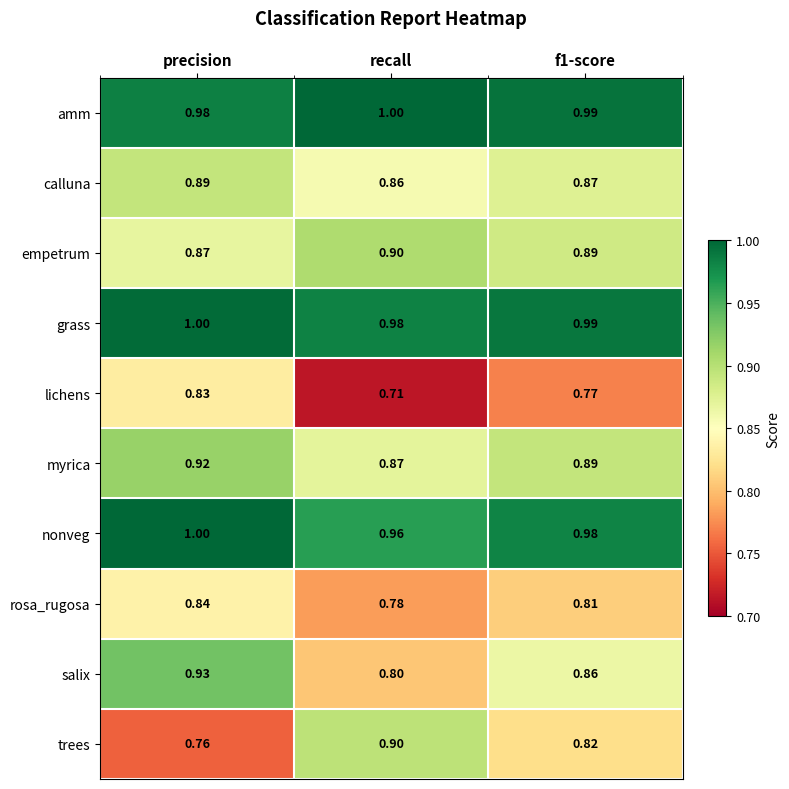

Which series has the widest spread of values?

trees